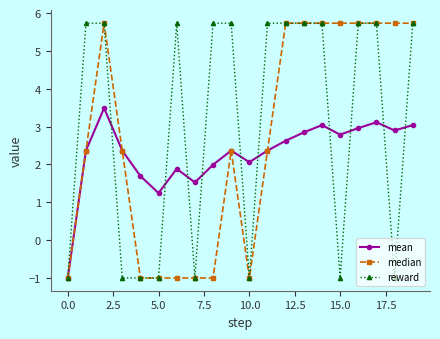

How many negative values does the mean series have?

1